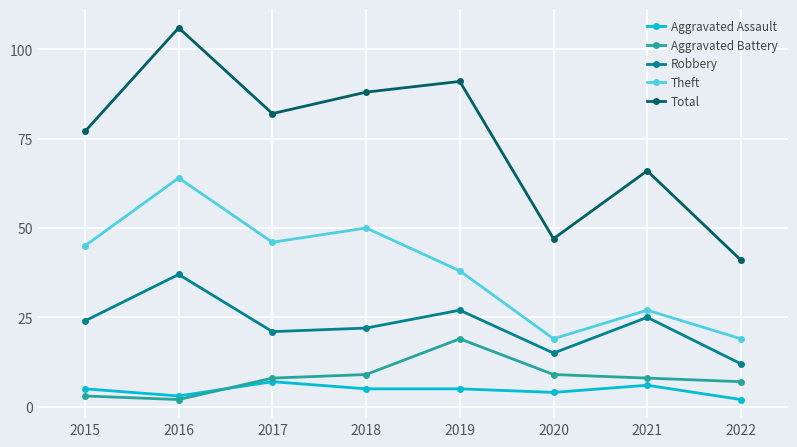

True or false: Theft and Total intersect in this chart.

False